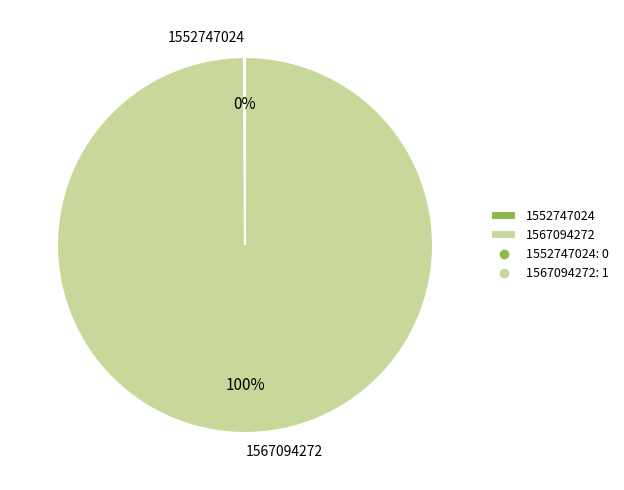

Which slice is the largest?

1567094272